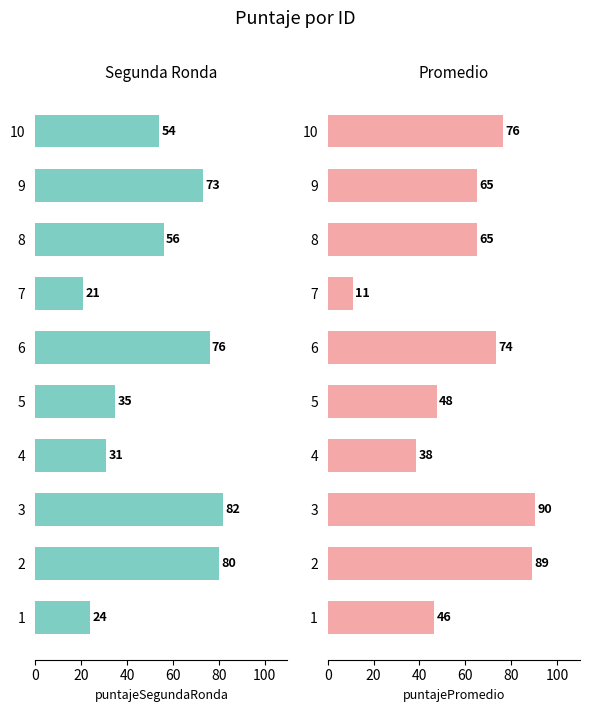

List the series in order of their peak value, lowest first.

puntajeSegundaRonda, puntajePromedio